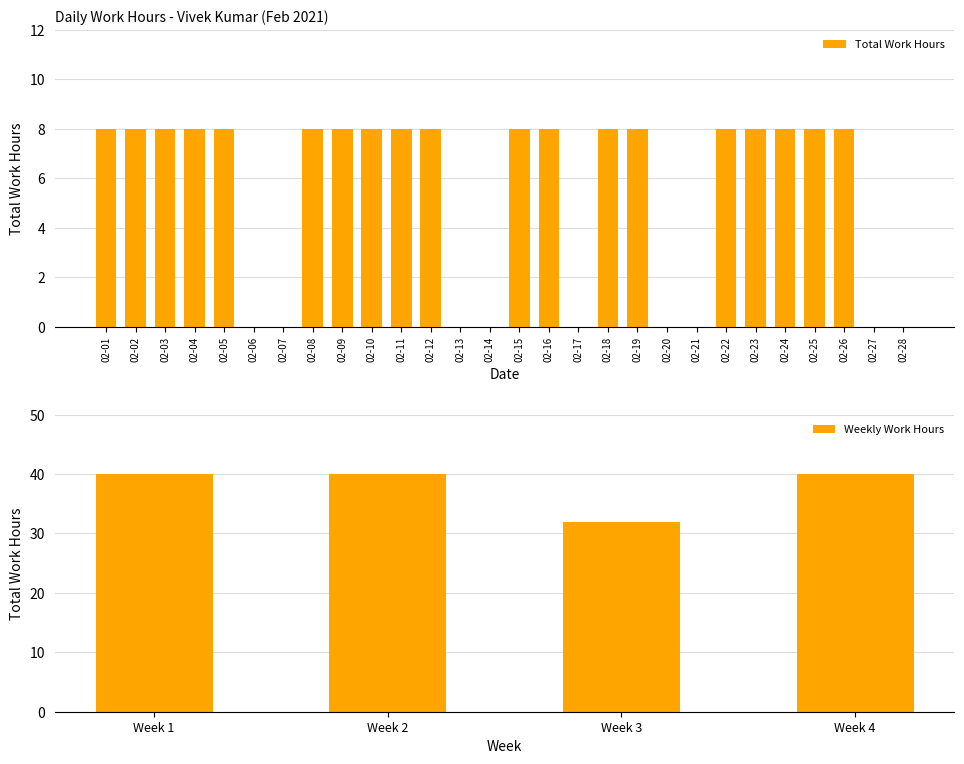

Reading right to left, extract all data points from this chart.

0	0	8	8	8	8	8	0	0	8	8	0	8	8	0	0	8	8	8	8	8	0	0	8	8	8	8	8